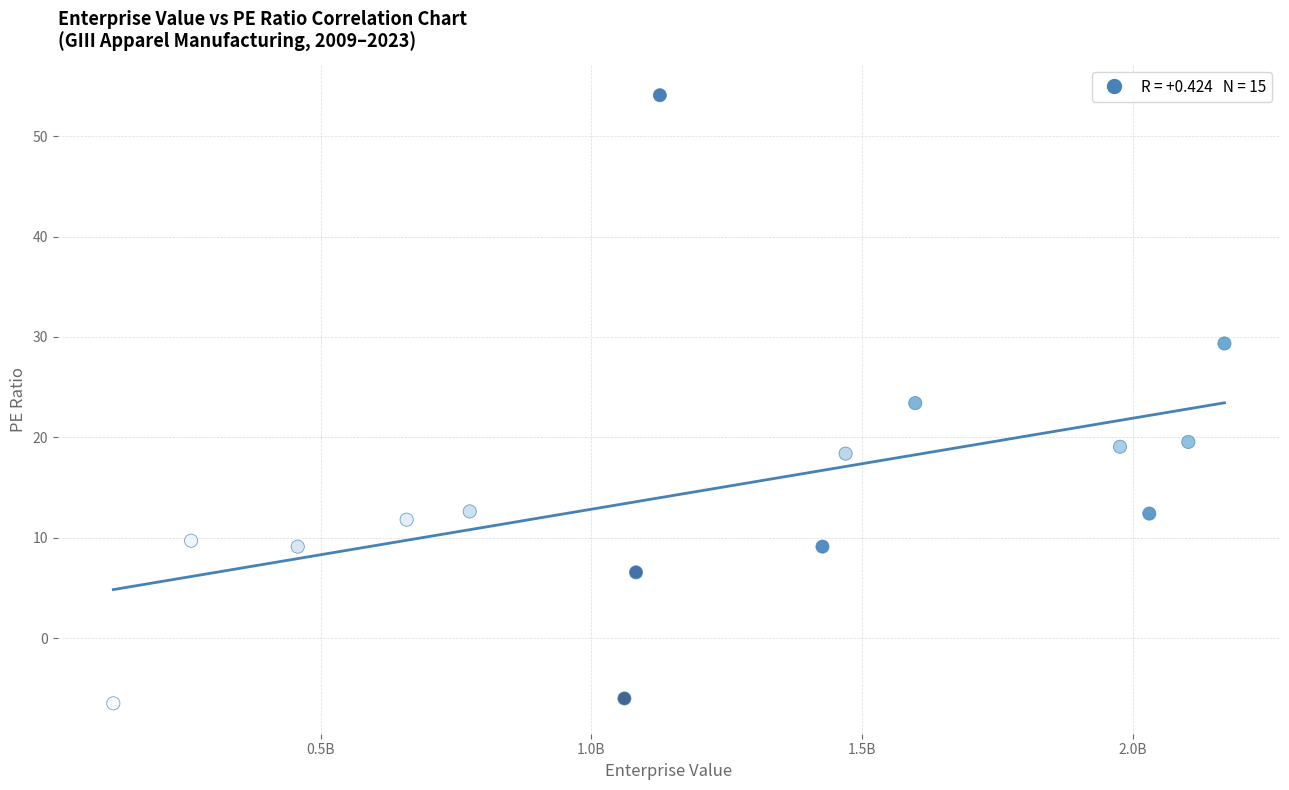

What is the range of Y values (max minus min)?

60.6